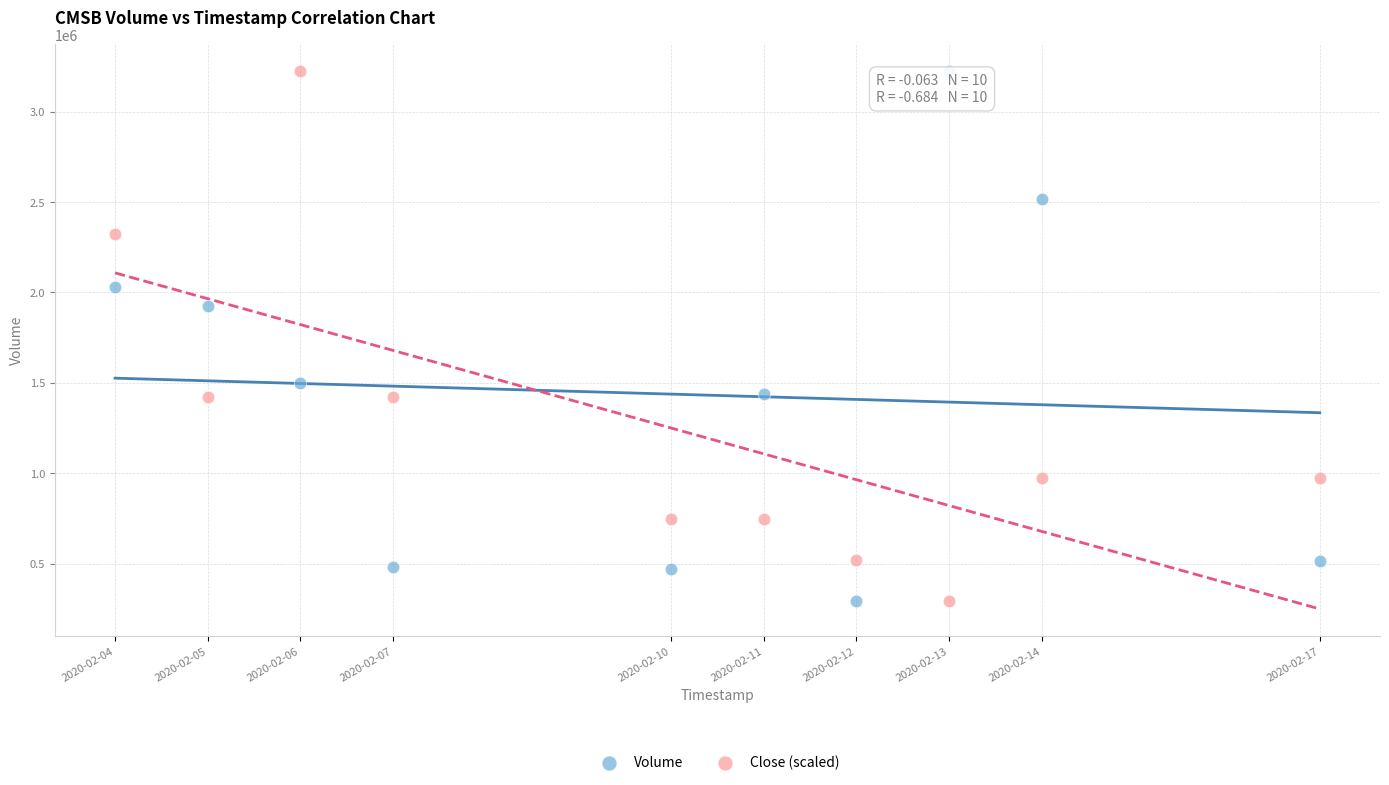

What are all the series names shown in the legend?

Volume, Close (scaled)